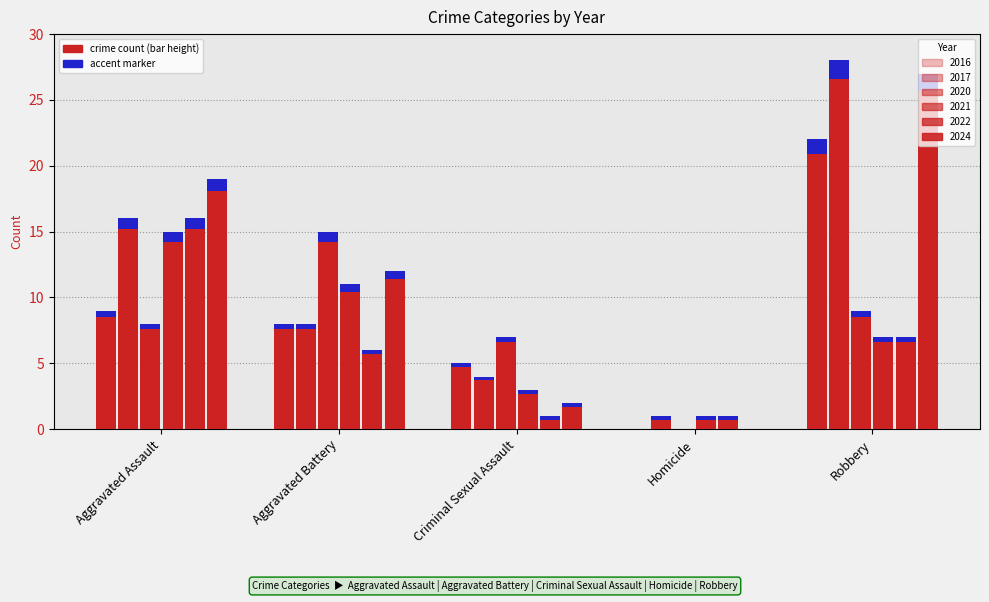

How many data points in 2016 are above 8?

2